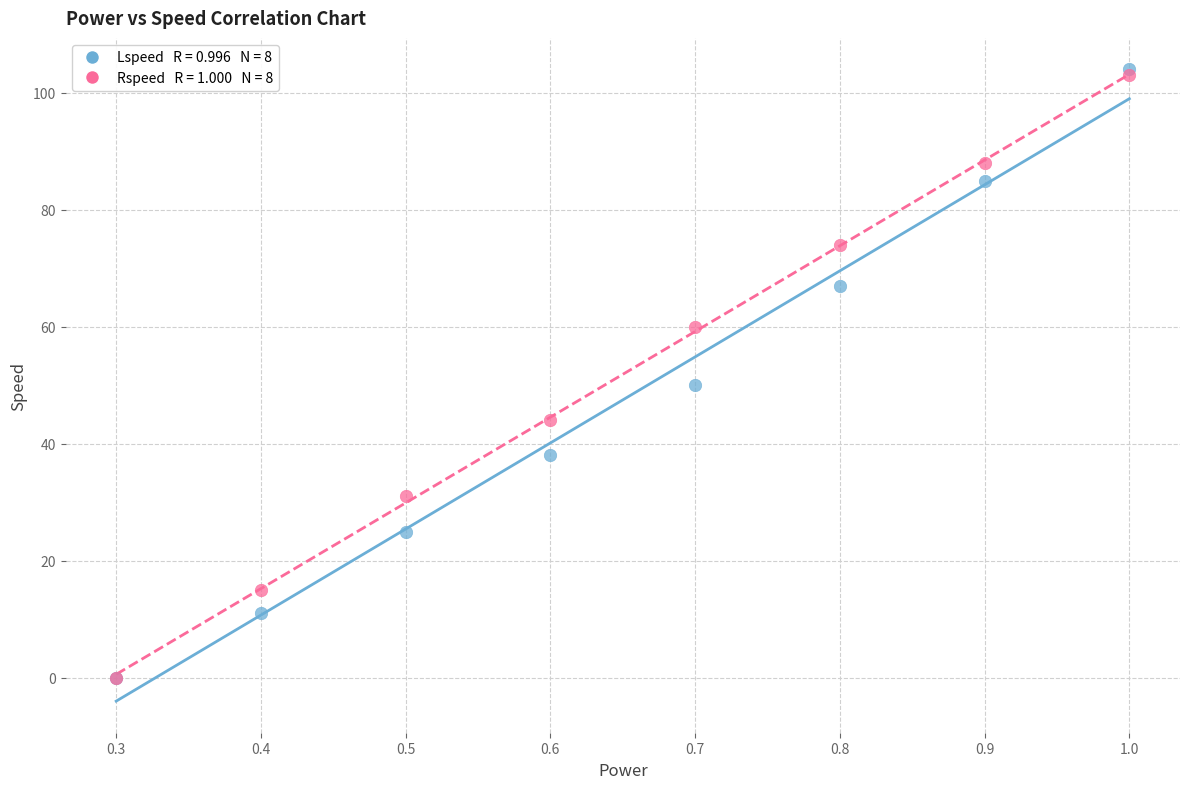

Across all series, what Y value is closest to 52?

50